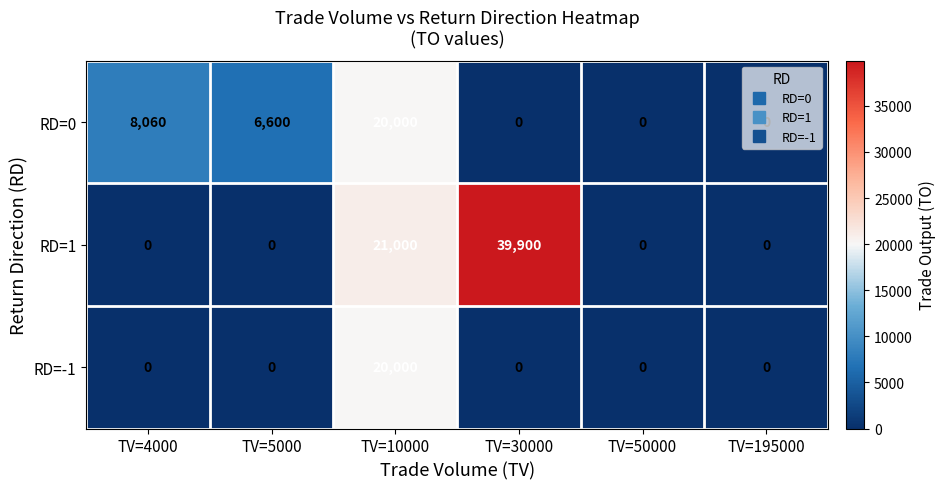

List the series in order of their overall mean, highest first.

RD=1, RD=0, RD=-1